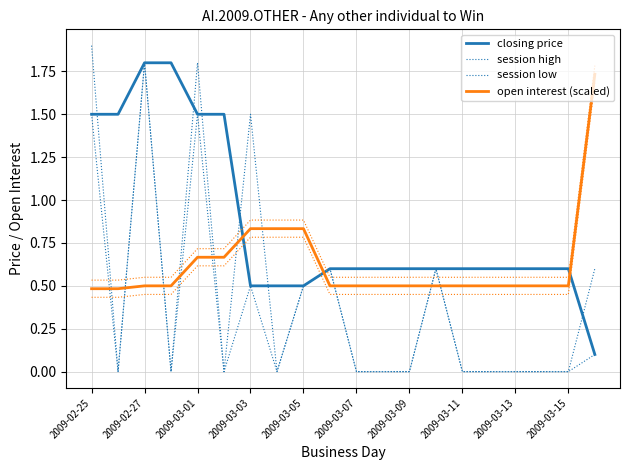

The open interest (scaled) series shows 0.3 at 2009-03-09. True or false?

False